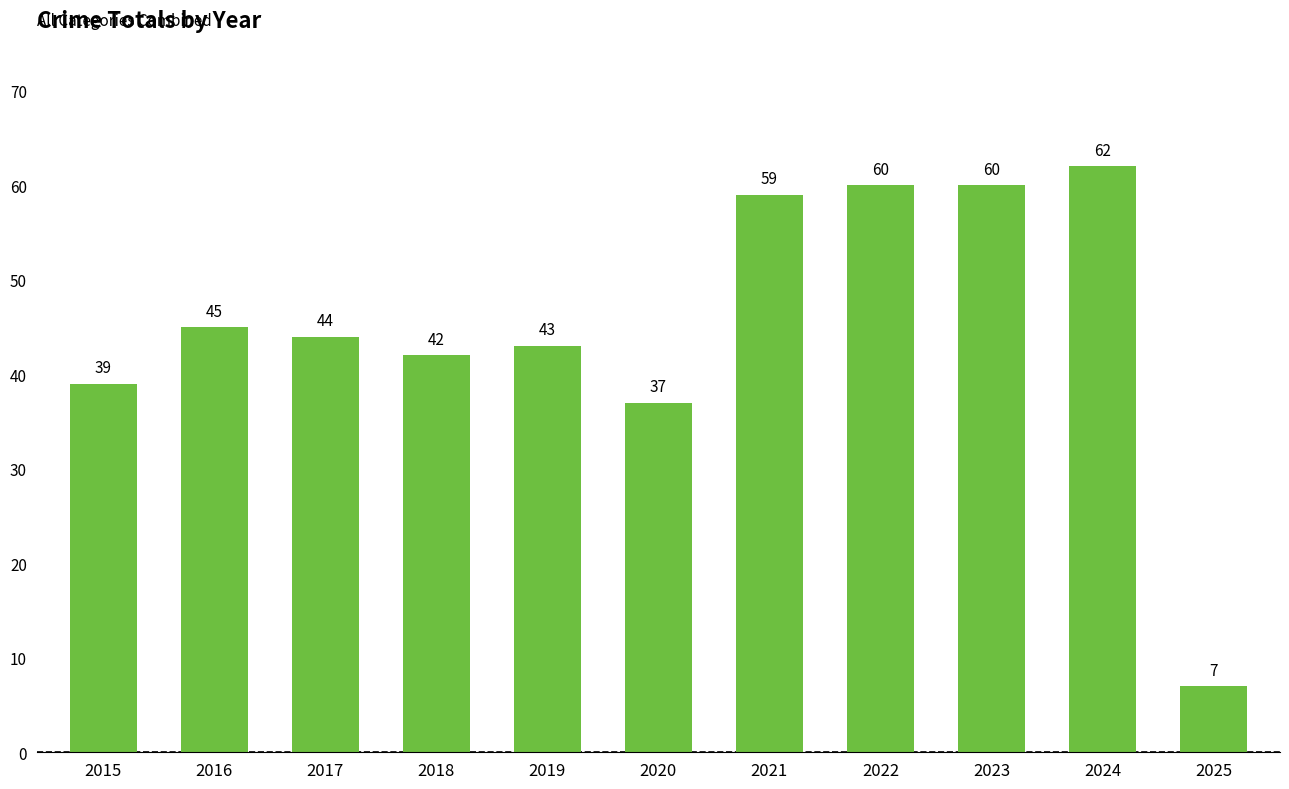

What is the change in value from 2016 to 2025?

-38